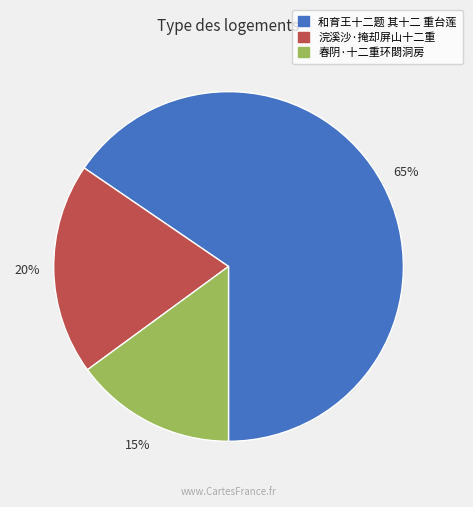

Count the number of slices in the pie.

3